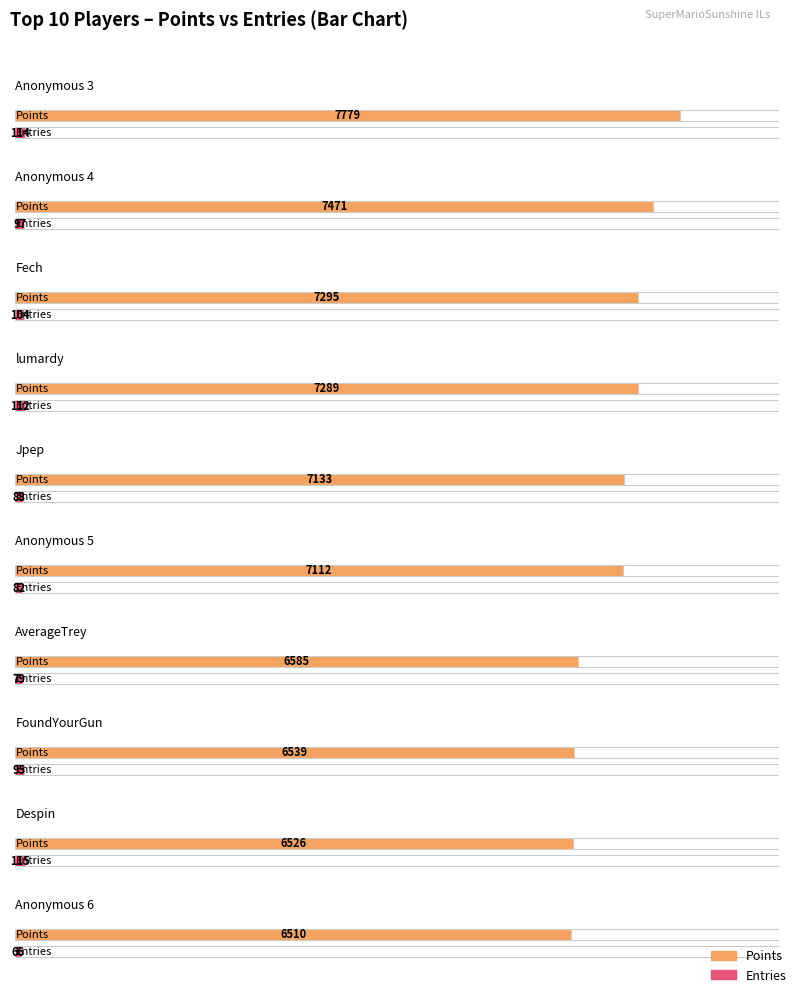

What is the approximate value of Entries at Jpep, to the nearest 10?

90